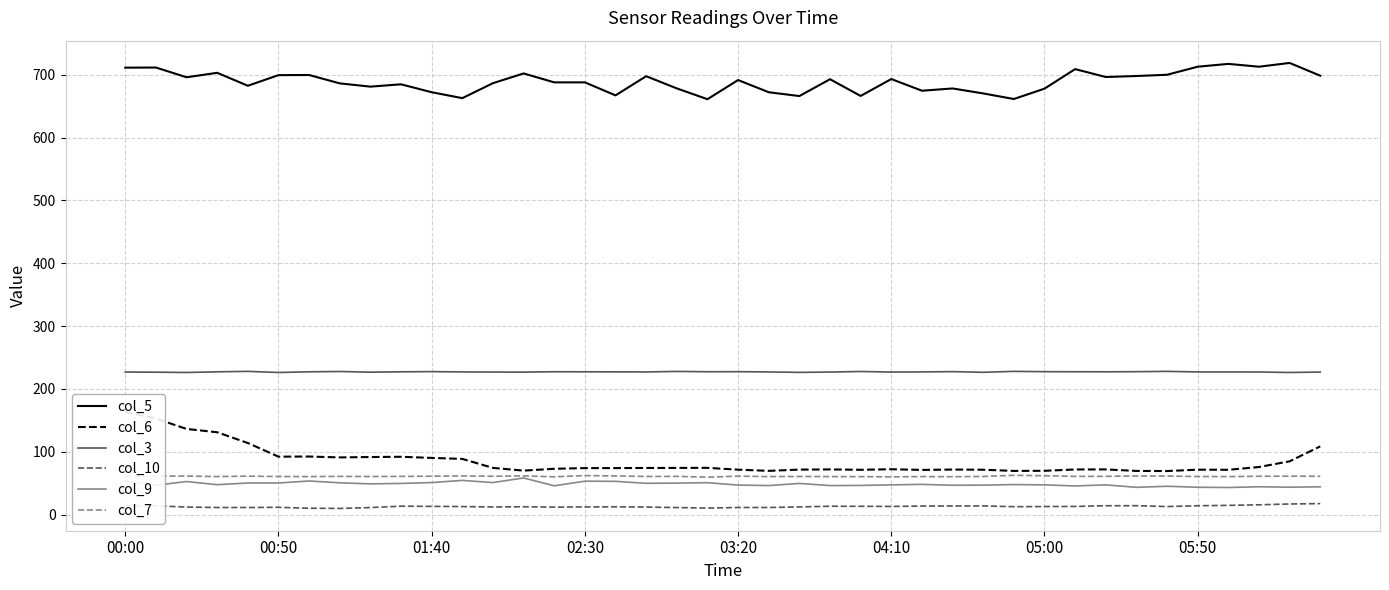

At which label does col_6 first exceed 74?

00:00